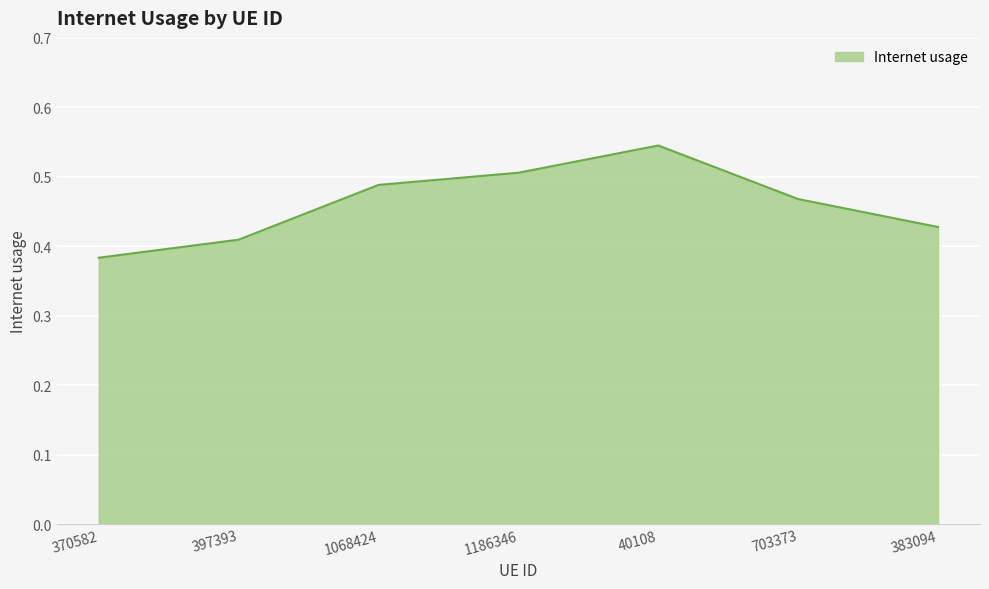

Which label corresponds to the smallest value in the chart?

370582